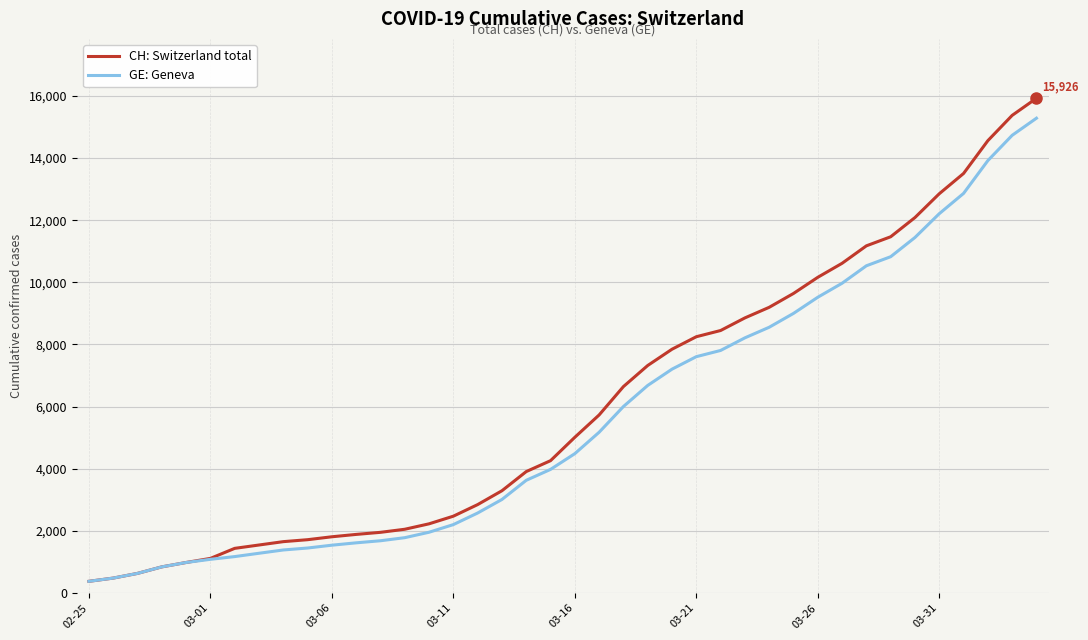

At how many categories does at least one series exceed 13932?

3